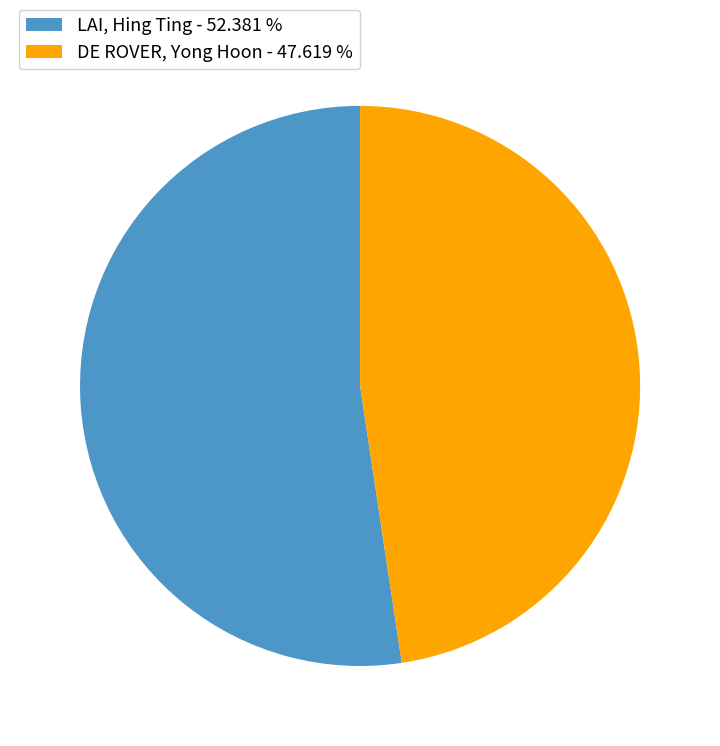

Does DE ROVER, Yong Hoon - 47.619 % represent more than half of the total?

No